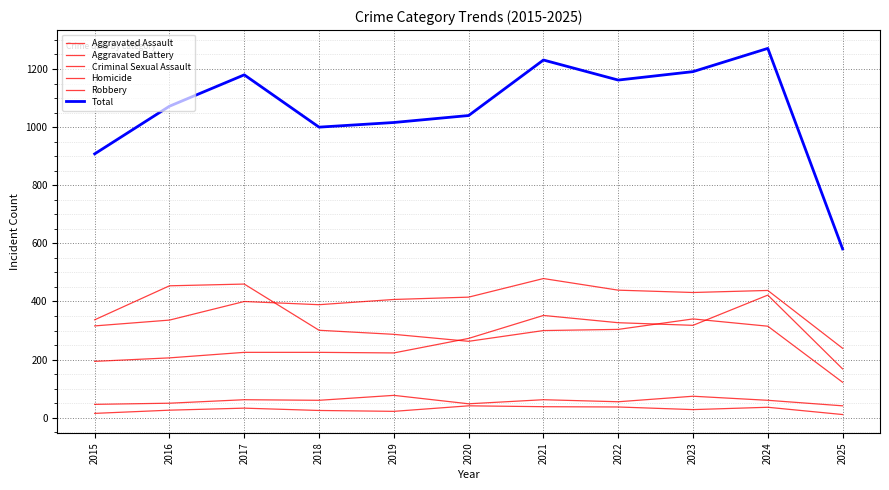

Does the chart have visible grid lines?

Yes